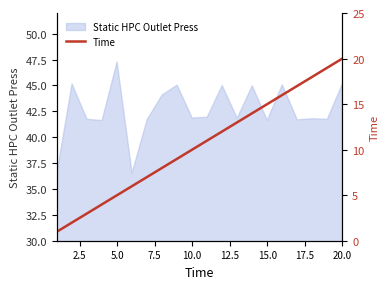

What is the change in value from 10 to 18?

+8